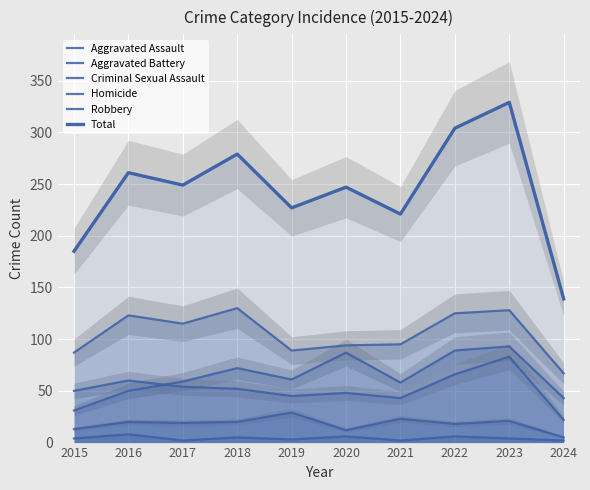

How many lines are shown in the chart?

6